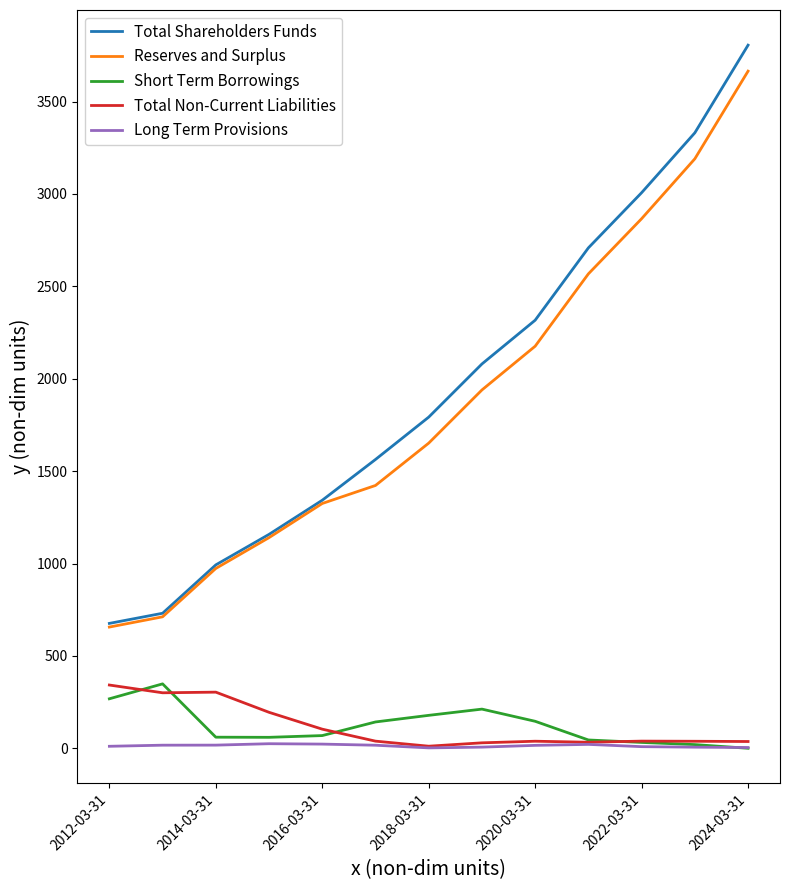

What is the minimum value for Total Shareholders Funds?

675.9